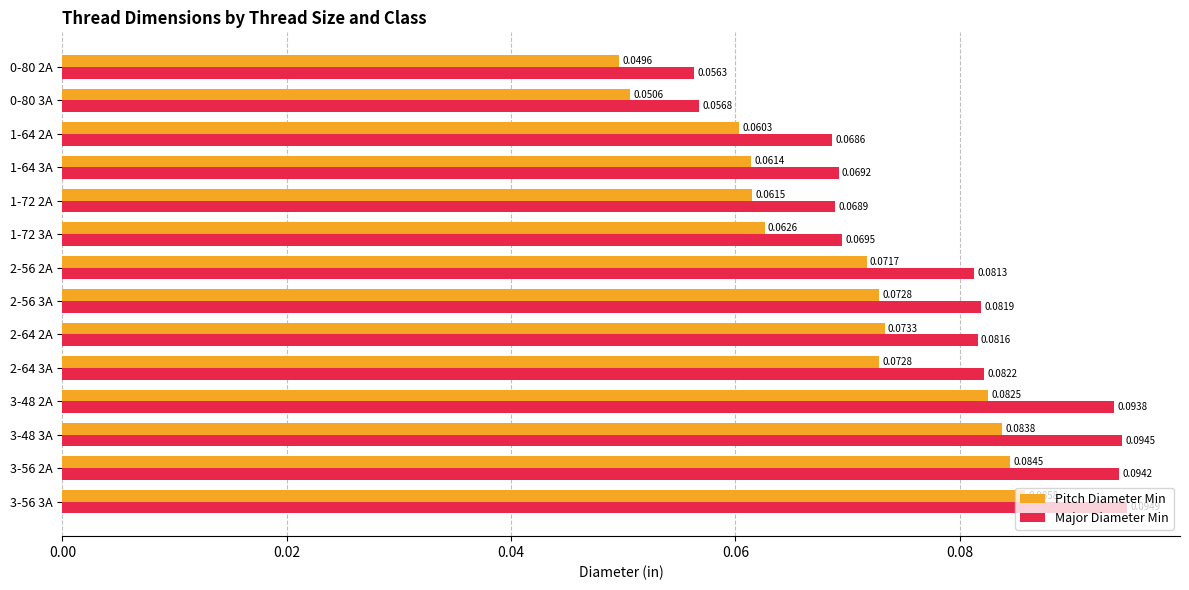

Rank the series by their average value, from highest to lowest.

Major Diameter Min, Pitch Diameter Min